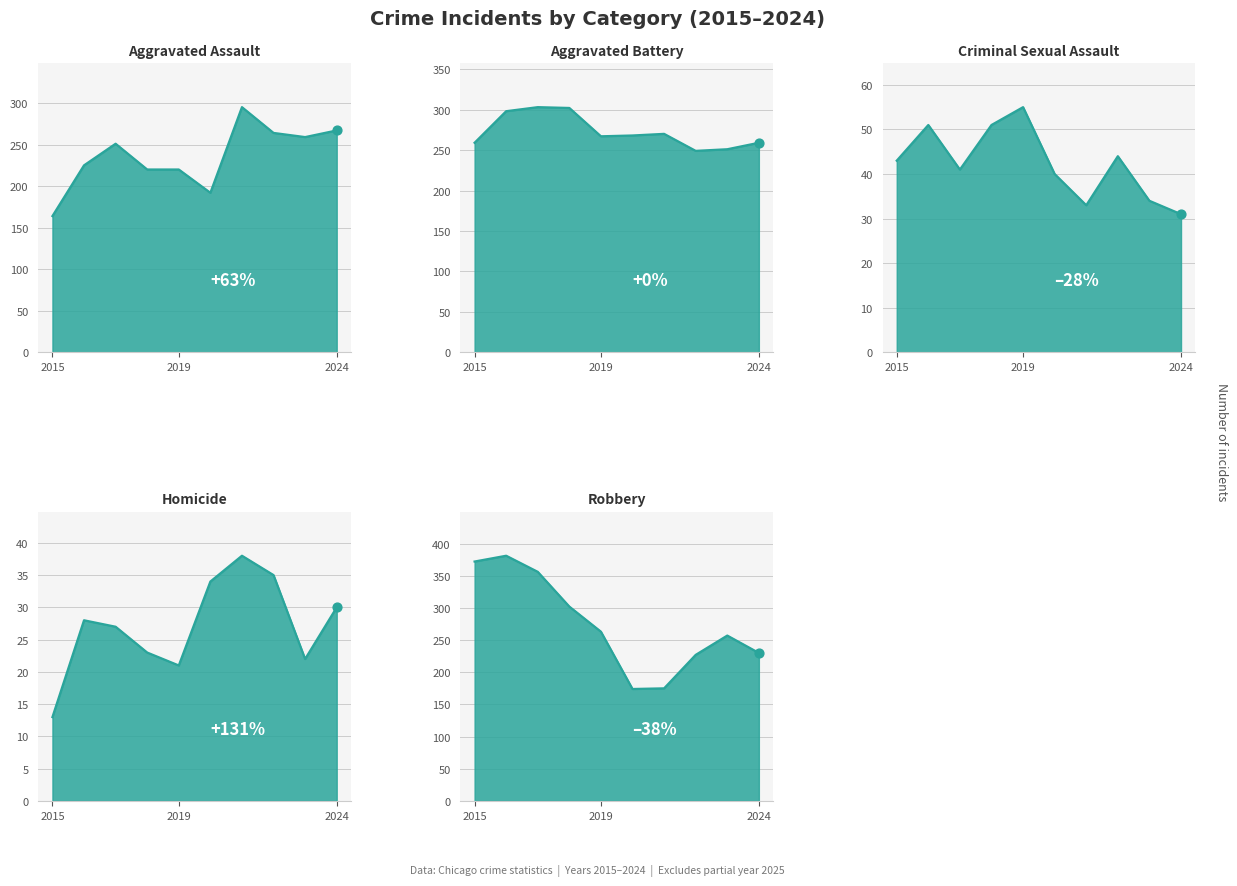

Which series has the largest total across all categories?

Robbery